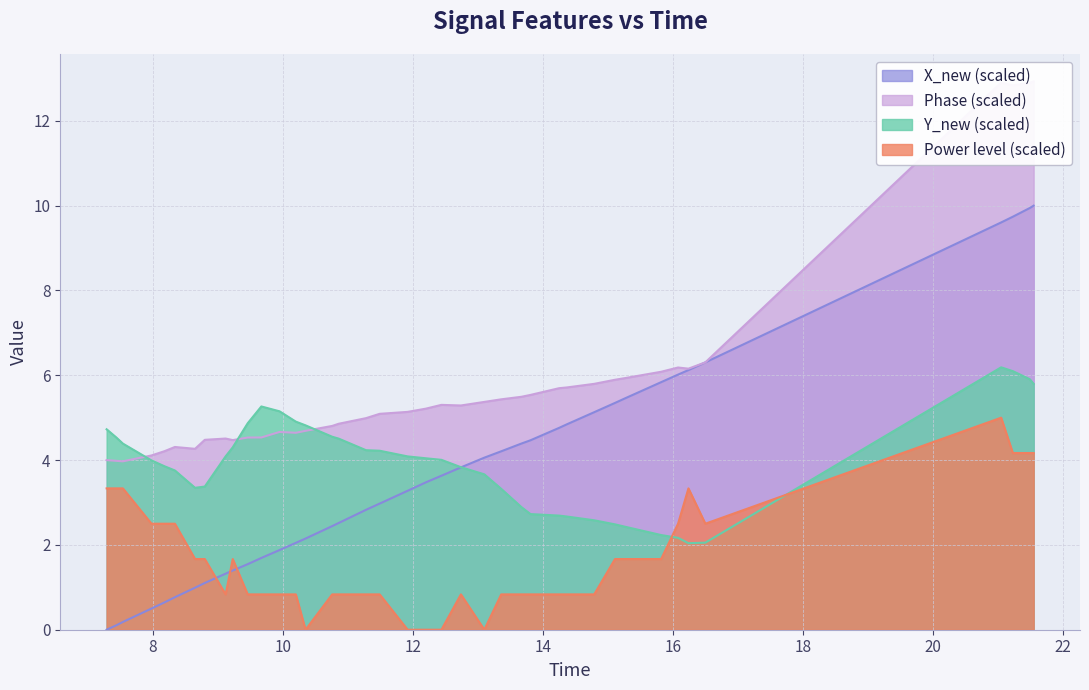

Which series has the largest total across all categories?

time